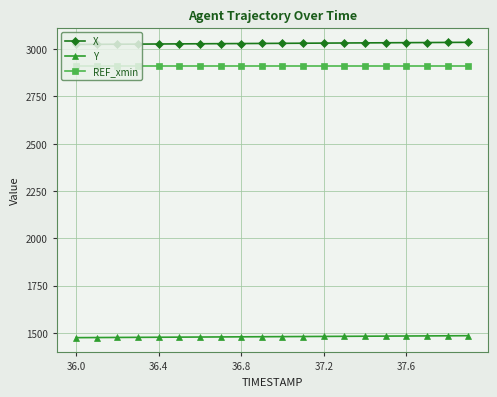

What is the average value of the REF_xmin series?

2913.4